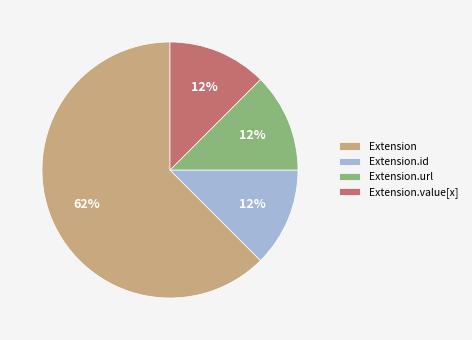

What is the largest slice in the pie chart?

Extension